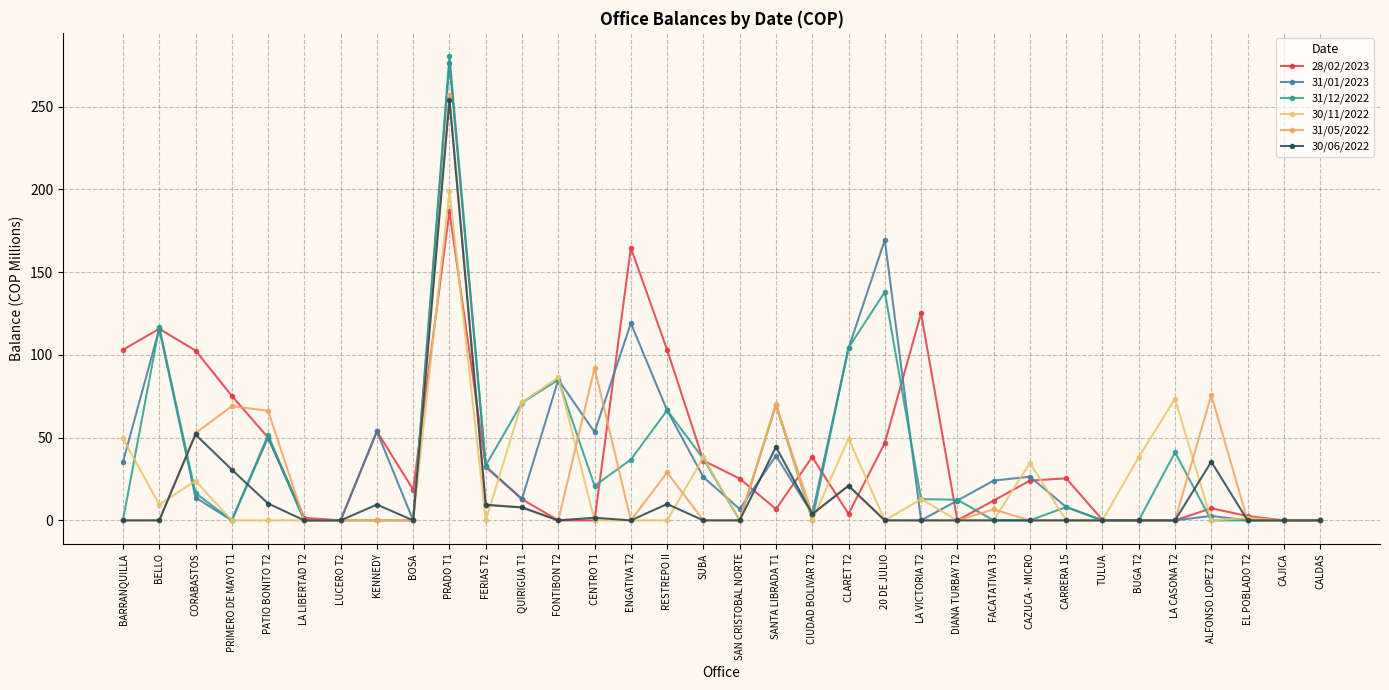

The 31/01/2023 series shows 3.7 at DIANA TURBAY T2. True or false?

False